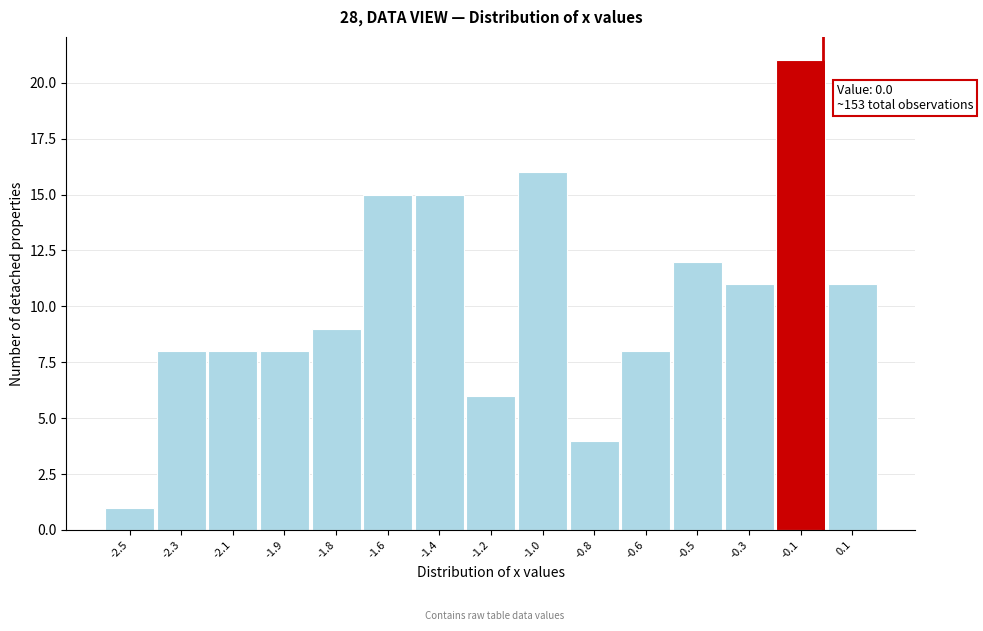

Reading left to right, extract all data points from this chart.

1	8	8	8	9	15	15	6	16	4	8	12	11	21	11